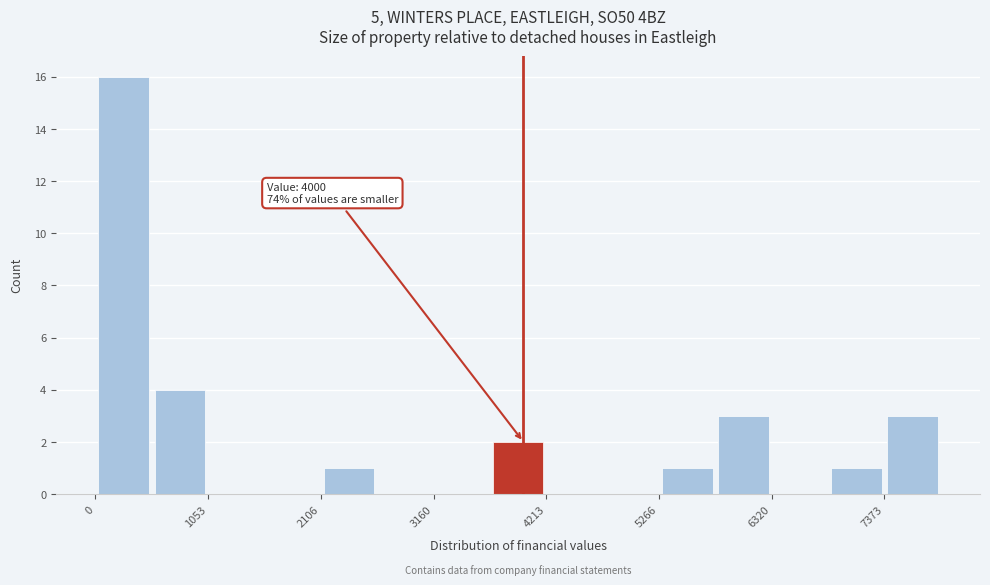

Around what value on the x-axis is the tallest bar? Give the approximate position of its centre, as read against the axis.

200